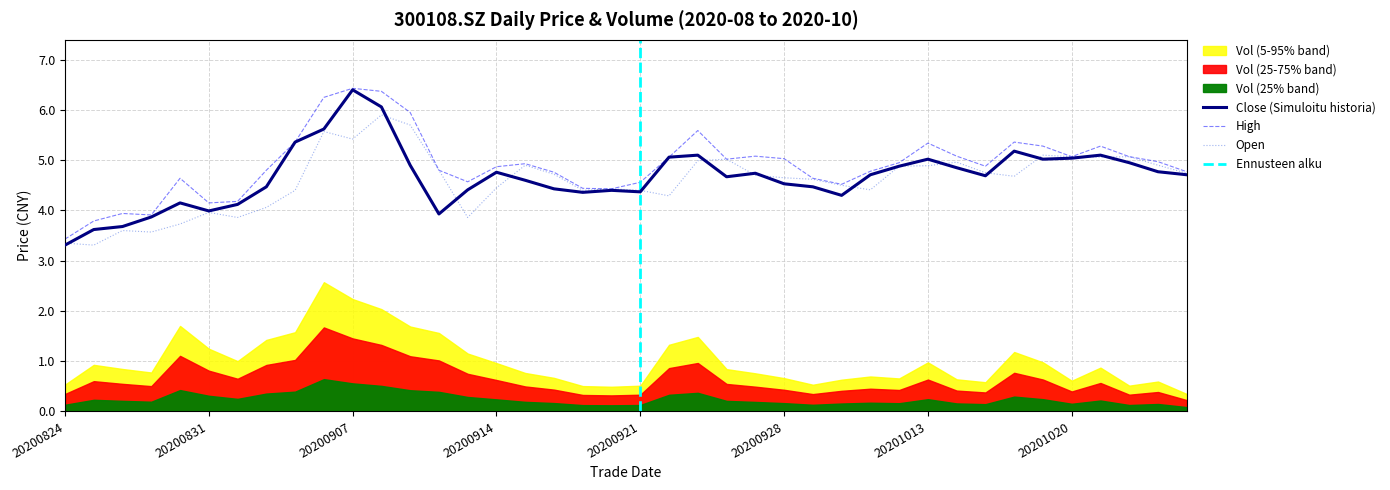

The High series shows 6.0 at 20200921. True or false?

False